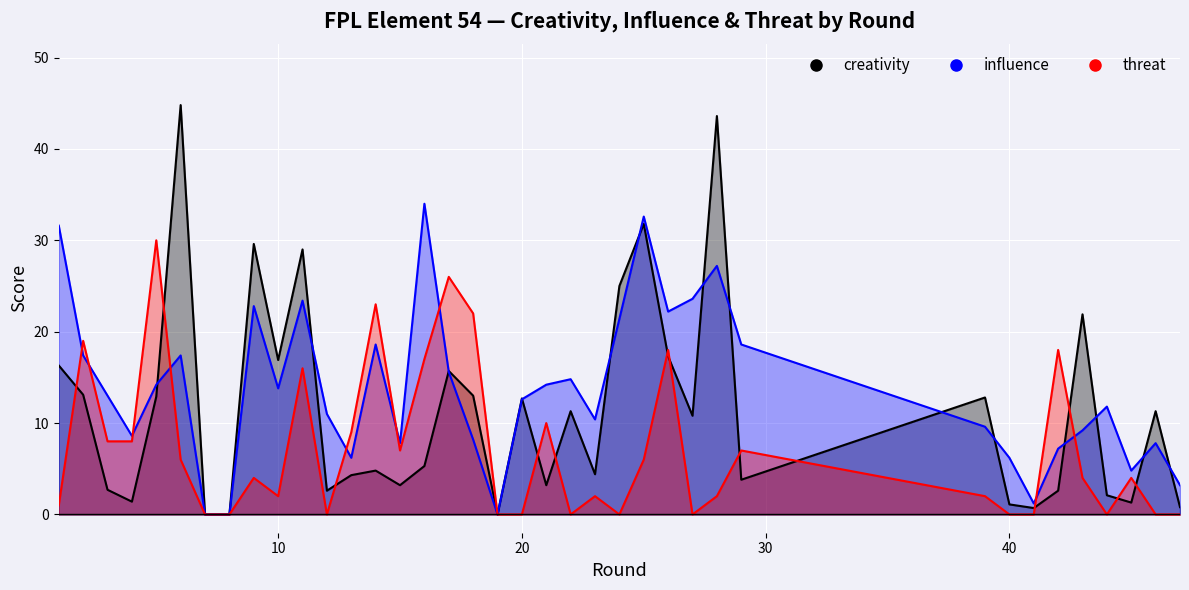

Reading left to right, what are all the values shown in this chart?

creativity: 16.3	13.1	2.7	1.4	12.9	44.8	0.0	0.0	29.6	16.9	29.0	2.6	4.3	4.8	3.2	5.3	15.7	13.0	0.0	12.7	3.2	11.3	4.4	25.0	31.8	17.3	10.8	43.6	3.8	12.8	1.1	0.7	2.6	21.9	2.1	1.3	11.3	0.8
influence: 31.6	17.4	13.0	8.6	14.2	17.4	0.0	0.0	22.8	13.8	23.4	11.0	6.2	18.6	7.8	34.0	15.6	8.2	0.0	12.6	14.2	14.8	10.4	21.4	32.6	22.2	23.6	27.2	18.6	9.6	6.2	1.2	7.2	9.2	11.8	4.8	7.8	3.2
threat: 1.0	19.0	8.0	8.0	30.0	6.0	0.0	0.0	4.0	2.0	16.0	0.0	9.0	23.0	7.0	17.0	26.0	22.0	0.0	0.0	10.0	0.0	2.0	0.0	6.0	18.0	0.0	2.0	7.0	2.0	0.0	0.0	18.0	4.0	0.0	4.0	0.0	0.0